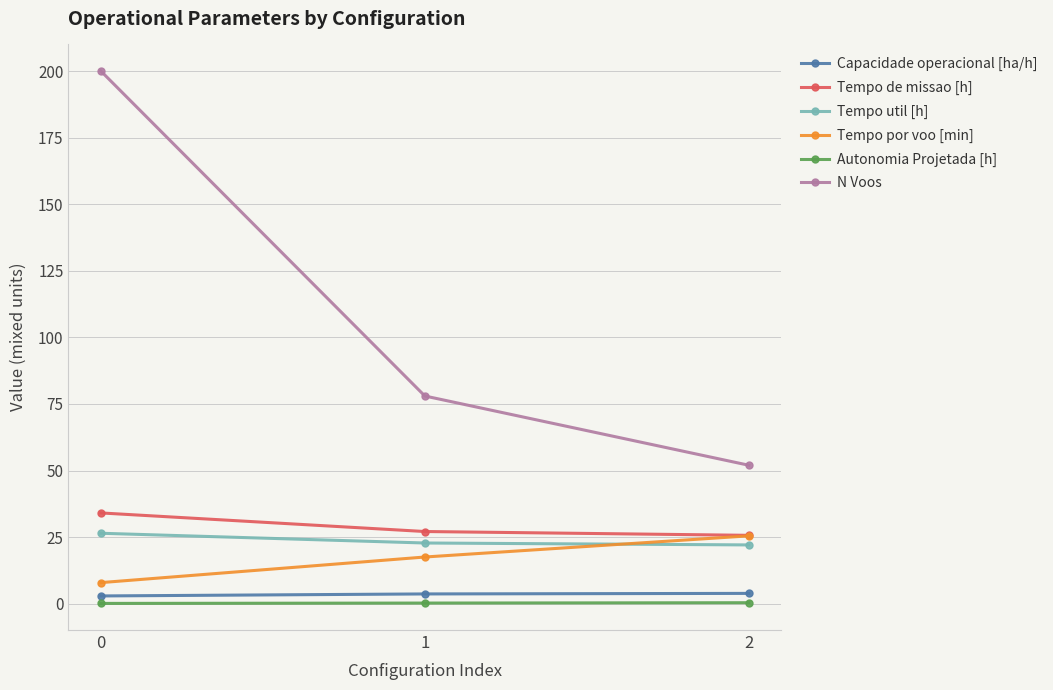

What is the spread (max minus min) of values at 2?

51.6